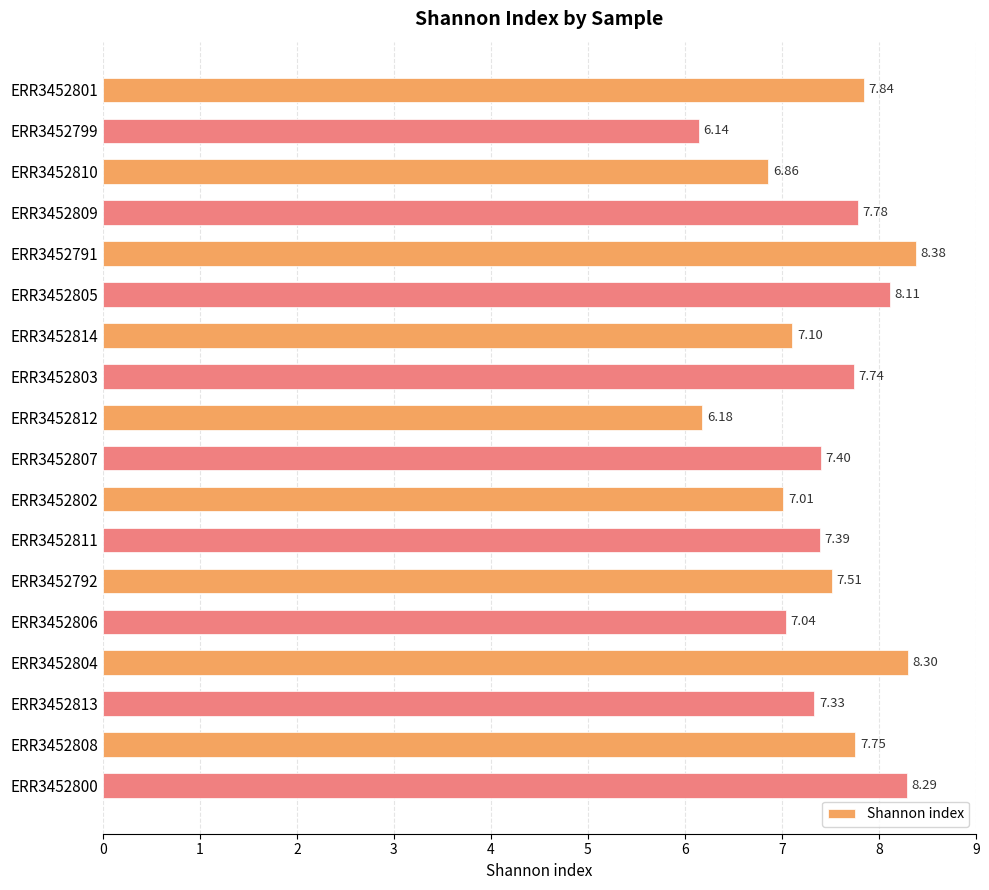

List the labels in order of value, largest first.

ERR3452791, ERR3452804, ERR3452800, ERR3452805, ERR3452801, ERR3452809, ERR3452808, ERR3452803, ERR3452792, ERR3452807, ERR3452811, ERR3452813, ERR3452814, ERR3452806, ERR3452802, ERR3452810, ERR3452812, ERR3452799